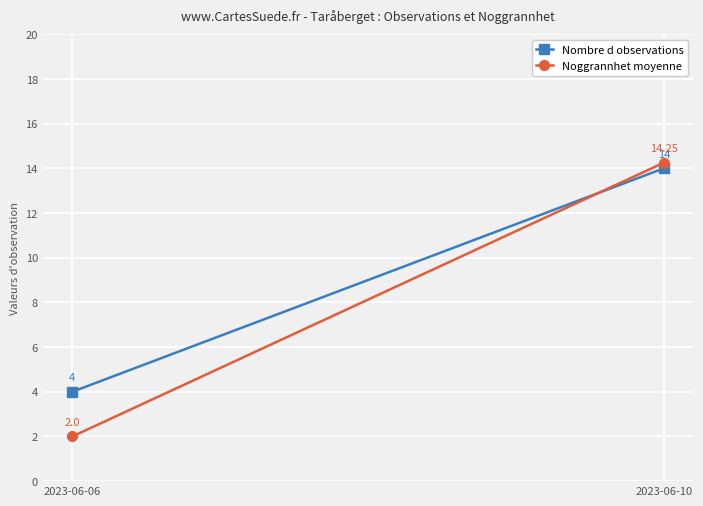

How many series are shown in this chart?

2